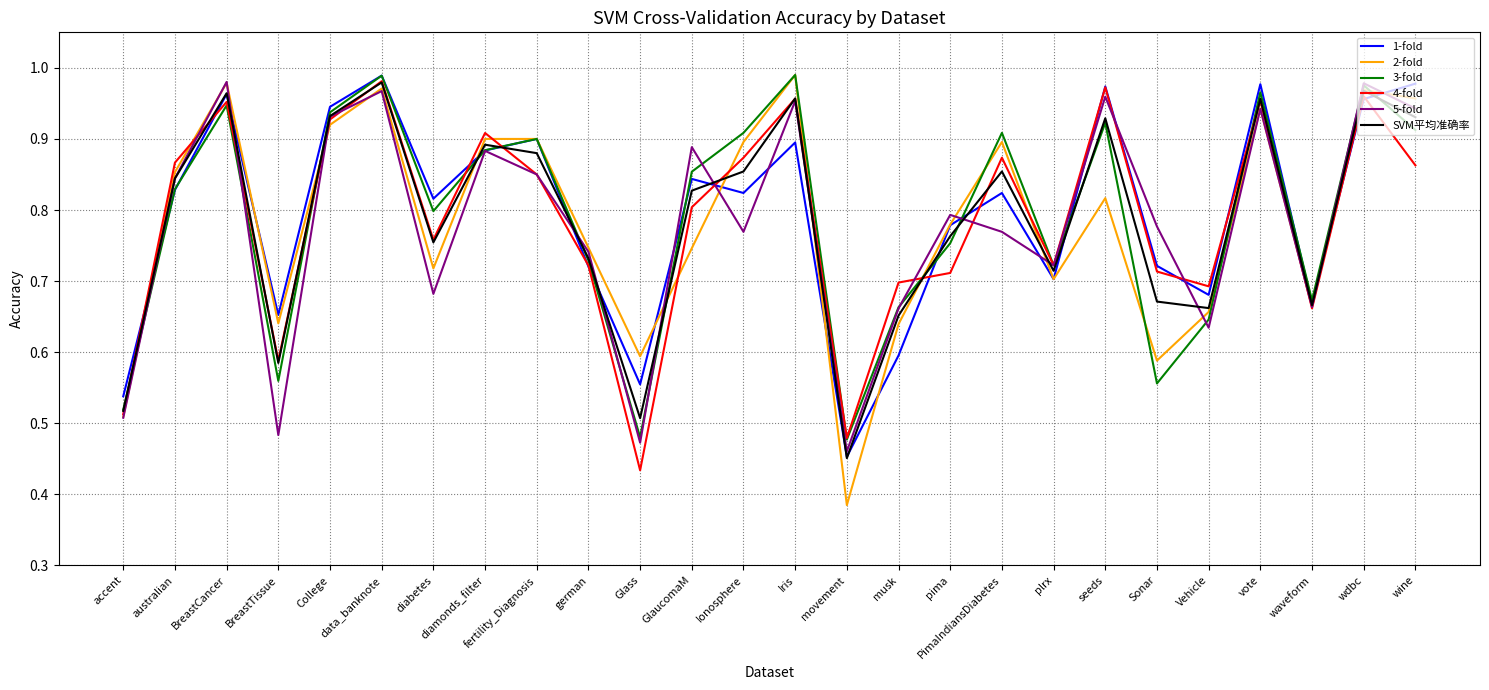

The value of SVM平均准确率 at australian is 0.2. True or false?

False